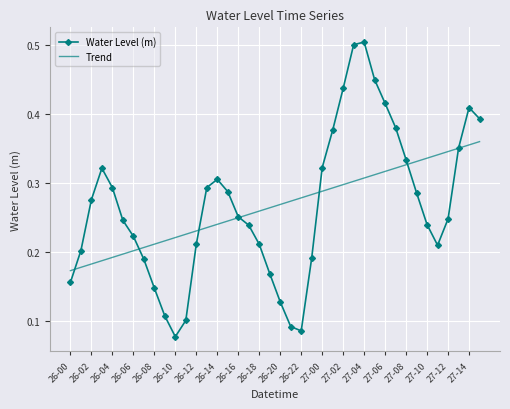

List the series in order of their peak value, highest first.

Water Level (m), Trend